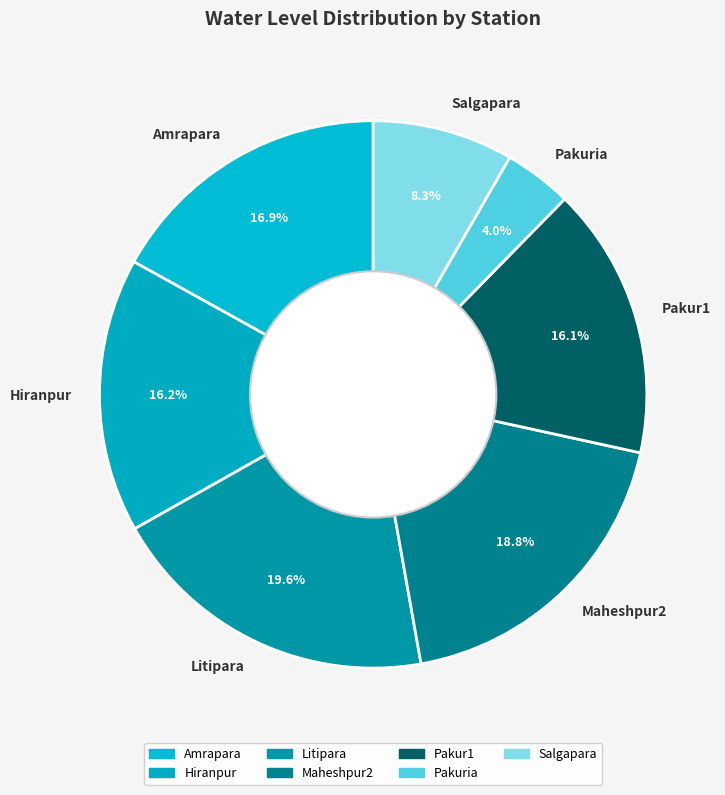

To the nearest percent, what is the difference between the Pakur1 and Pakuria slice percentages?

12%